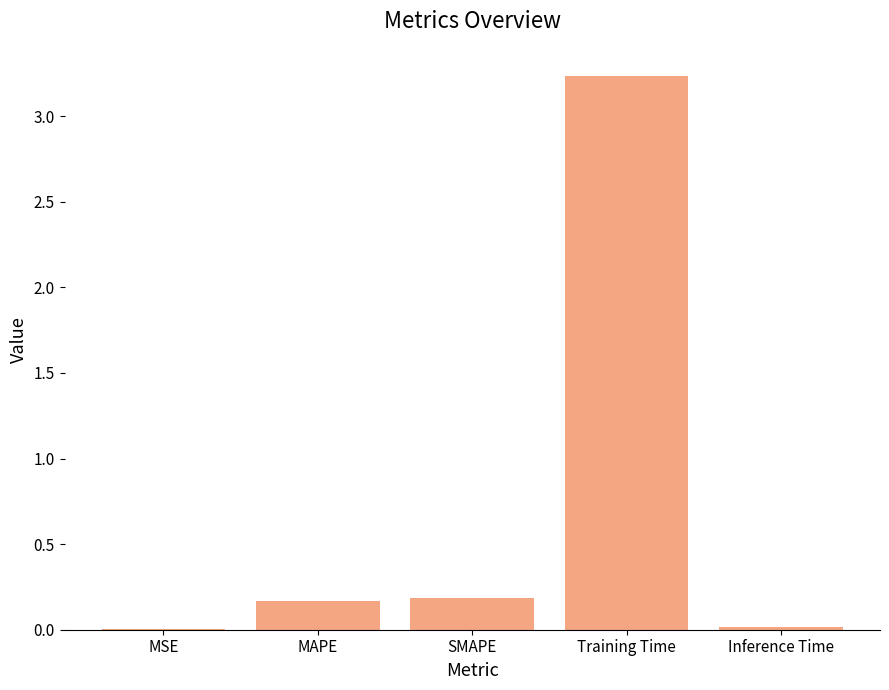

What is the change in value from MAPE to Training Time?

+3.1